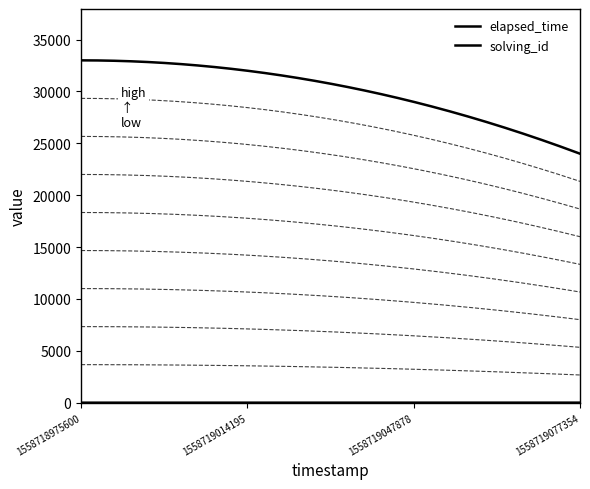

Which series has the widest spread of values?

elapsed_time